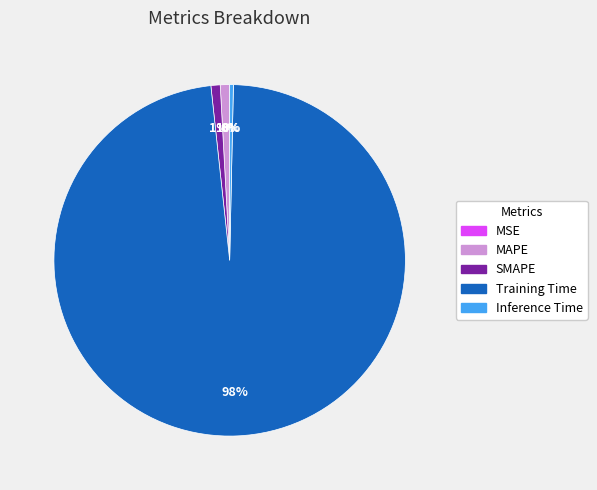

Does SMAPE account for over 50% of the chart?

No